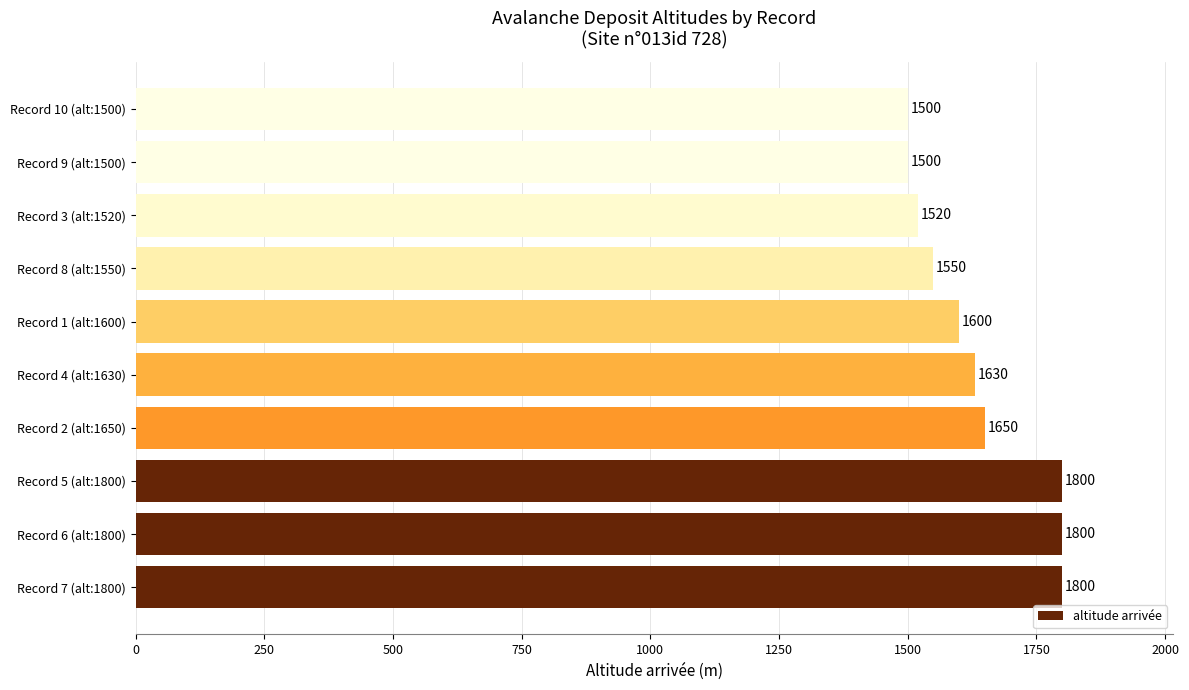

What is the sum of all values?

16350